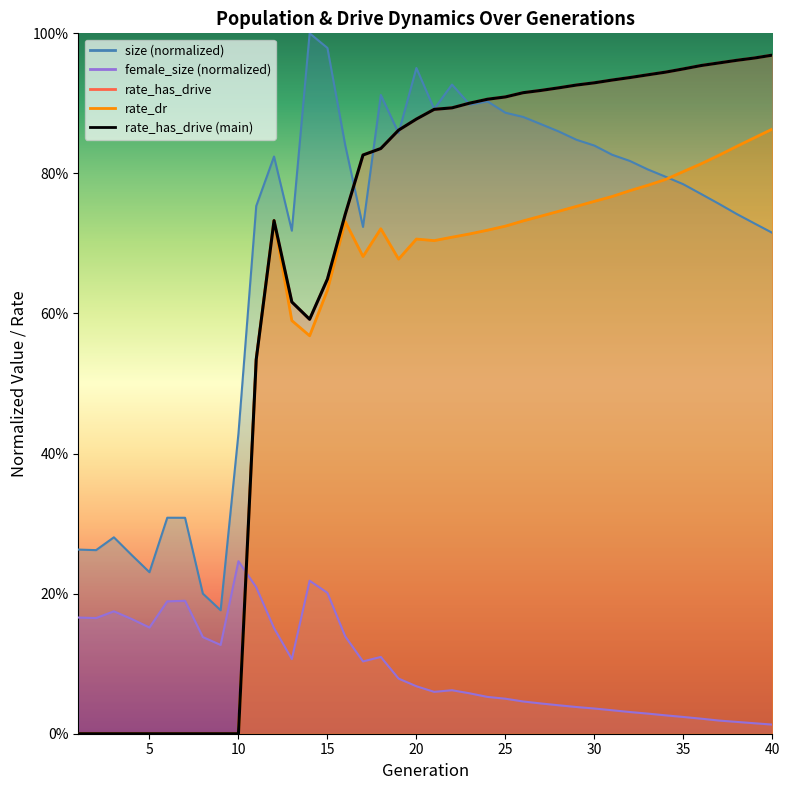

Is it true that the value at 28 is 0.9?

True